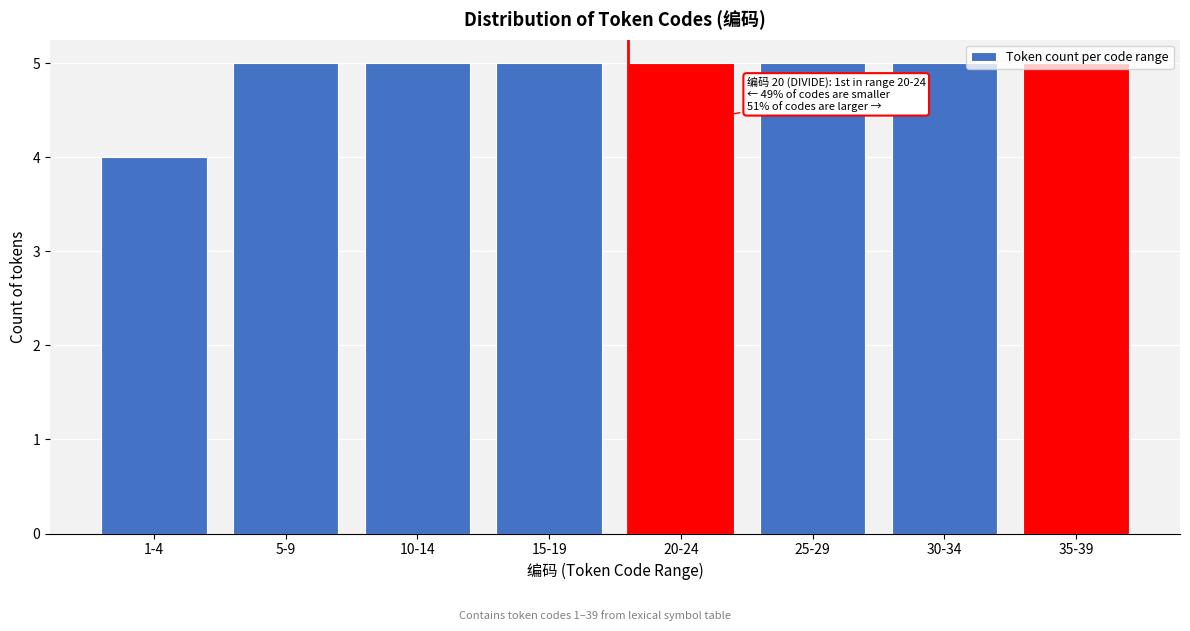

The chart shows a value of 4 at 1-4. True or false?

True